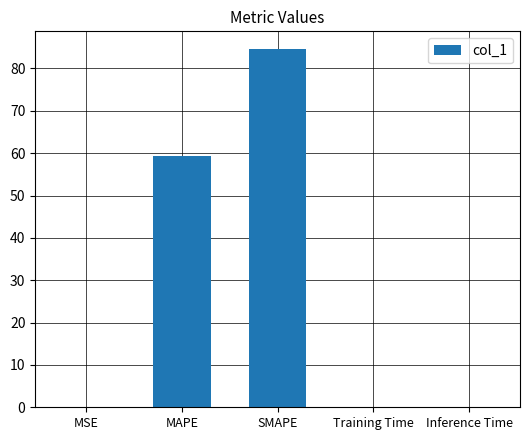

Read the value at MAPE.

59.4